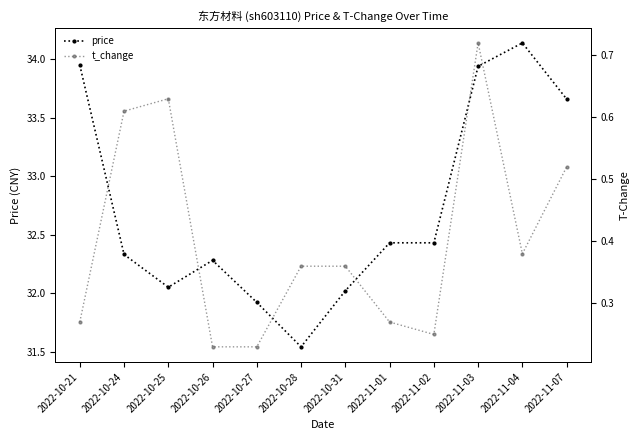

Is the value of price at 2022-10-25 greater than the value of t_change at 2022-11-07?

Yes